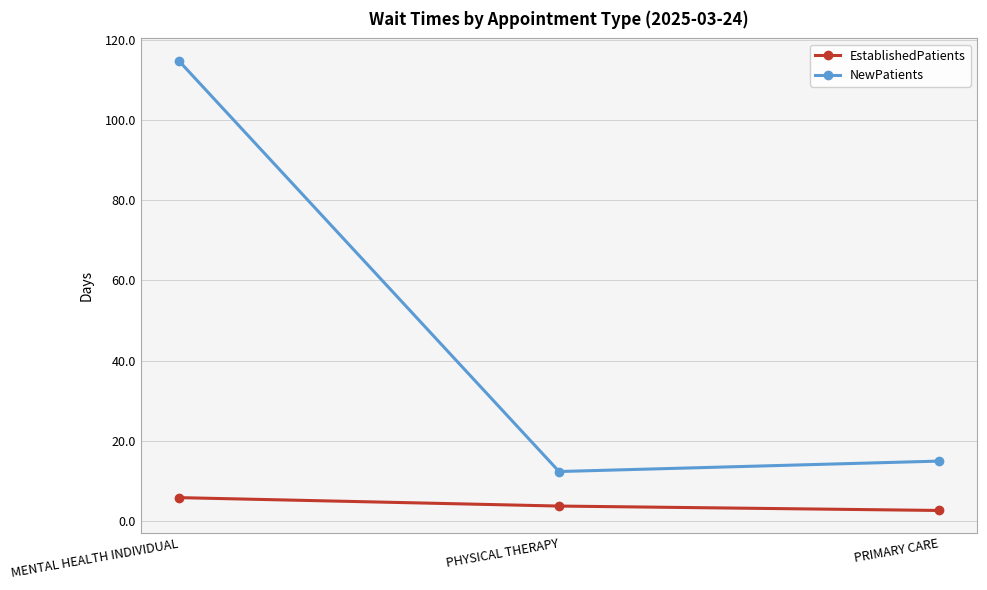

How many values in the NewPatients series are below 15?

1